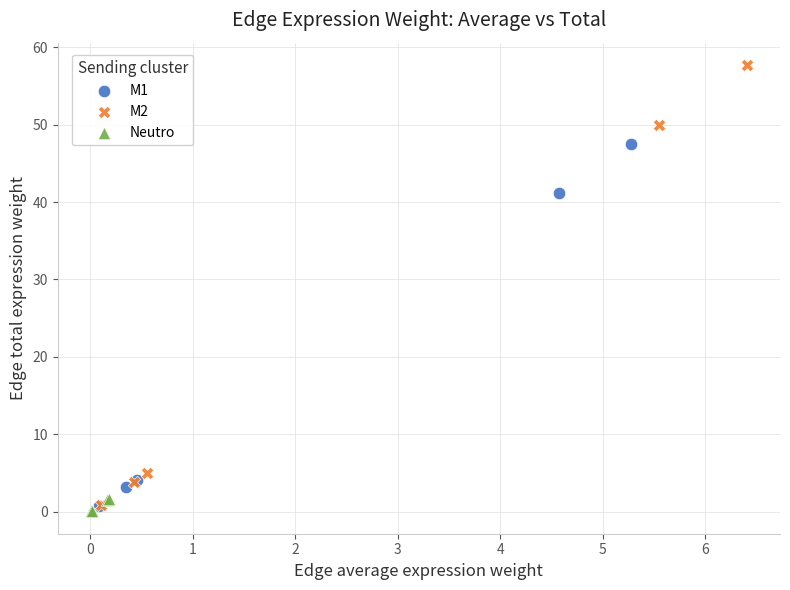

Which series has the largest Y range (max minus min)?

M2